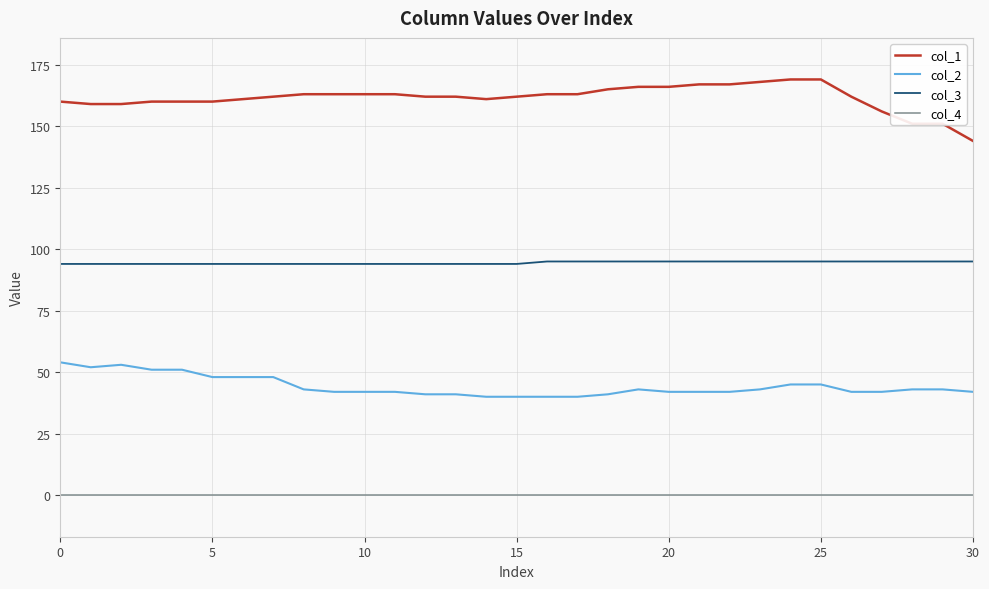

At how many categories does at least one series exceed 96?

31